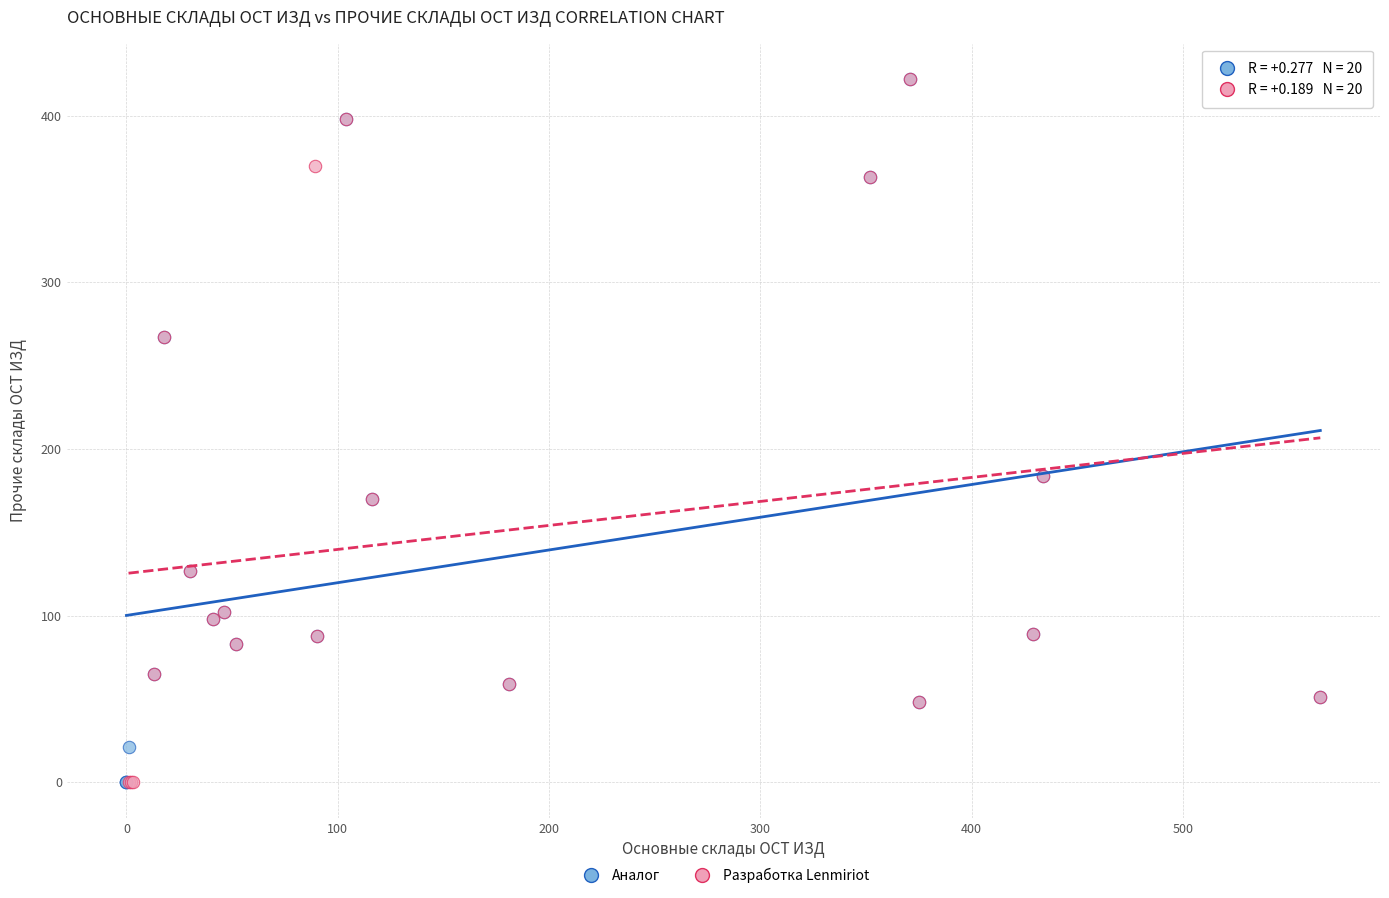

What are all the series names shown in the legend?

Аналог, Разработка Lenmiriot